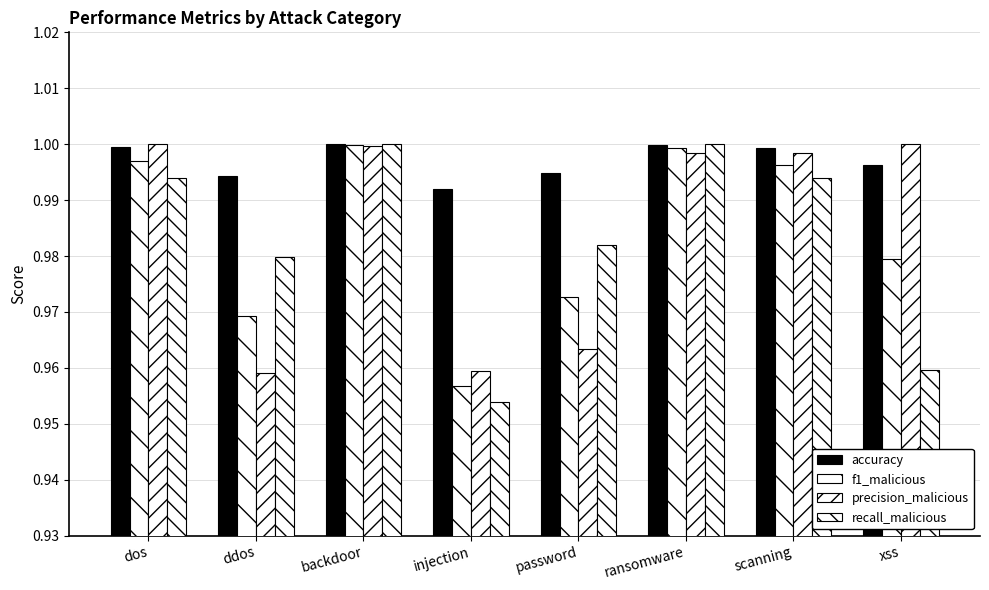

What is the sum of the recall_malicious values at ransomware and xss?

2.0